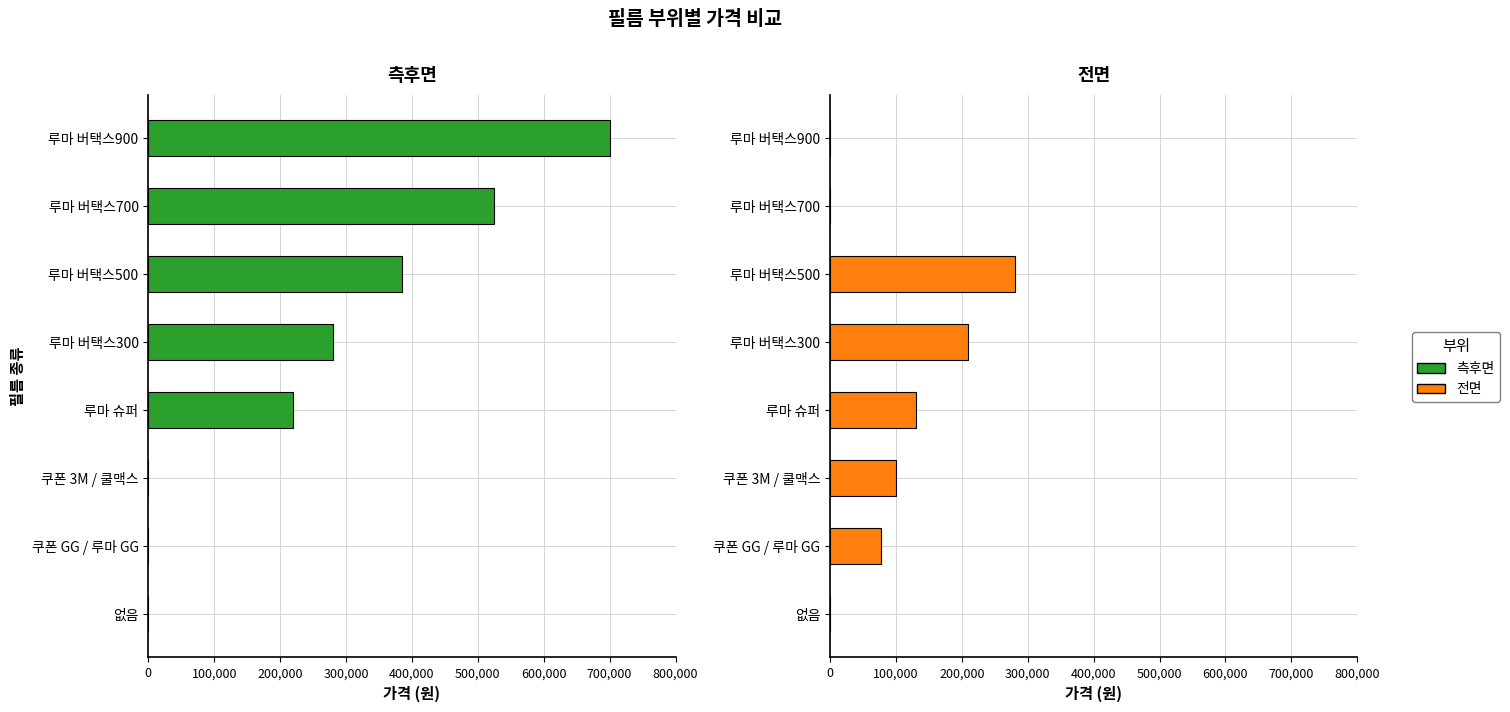

Is it true that 측후면 equals 480176 at 루마 버택스300?

False